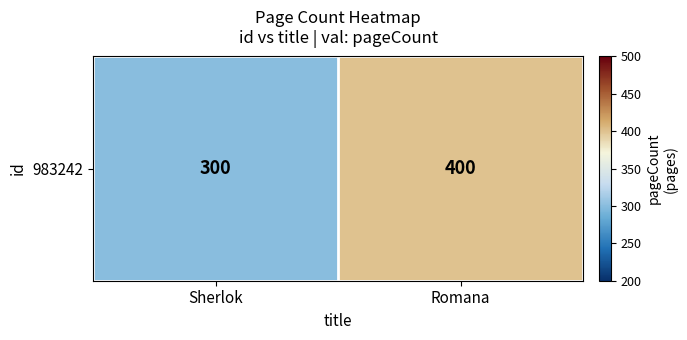

Reading right to left, transcribe all the data shown in this chart.

Romana=400	Sherlok=300